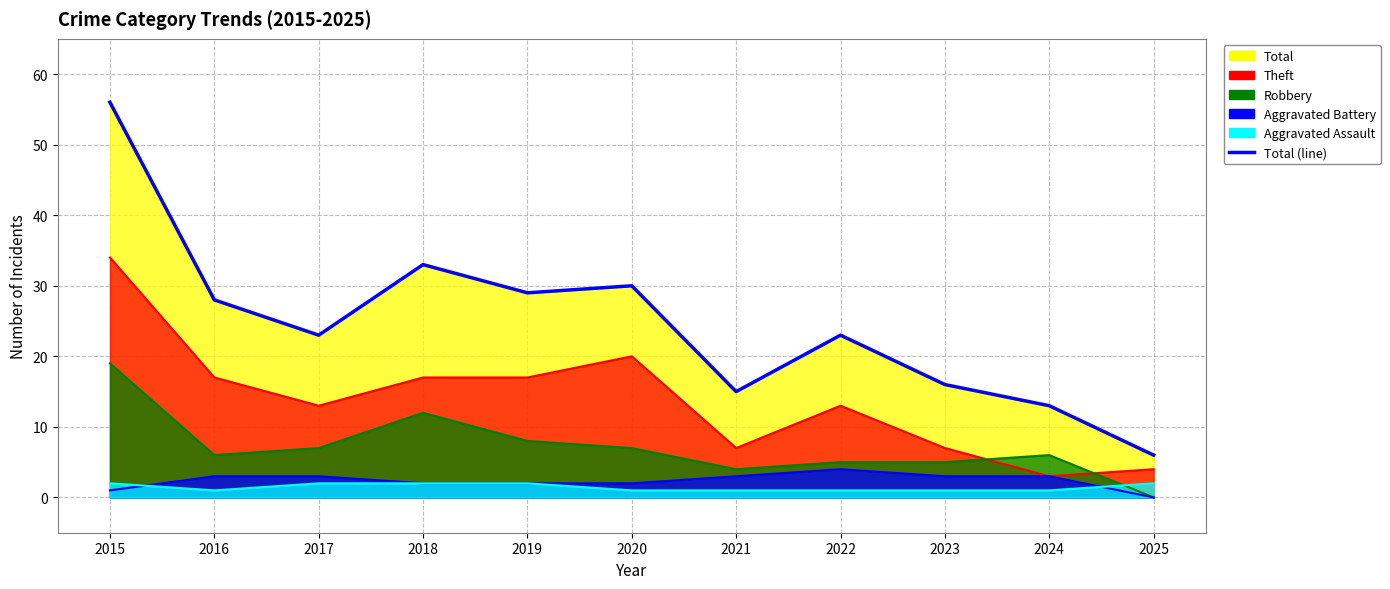

List the labels in order of value, largest first.

2015, 2018, 2020, 2019, 2016, 2017, 2022, 2023, 2021, 2024, 2025